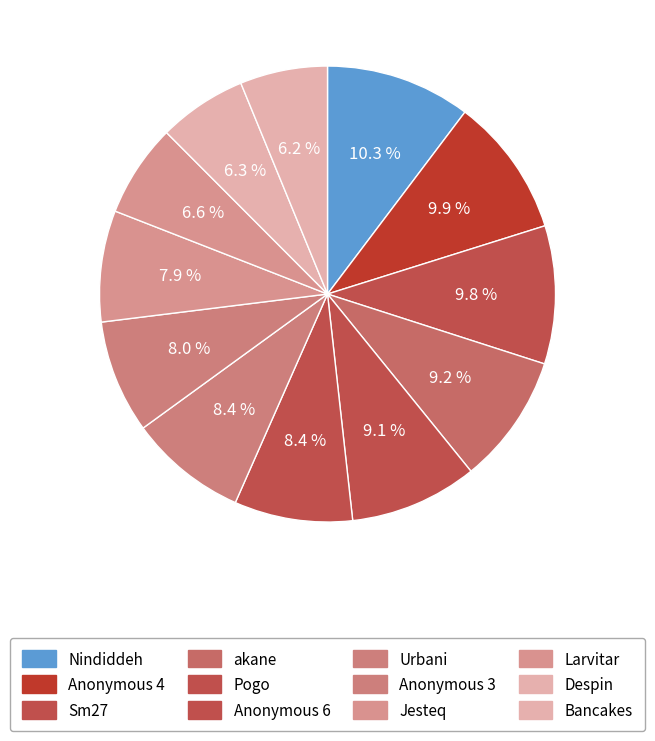

Count the number of slices in the pie.

12